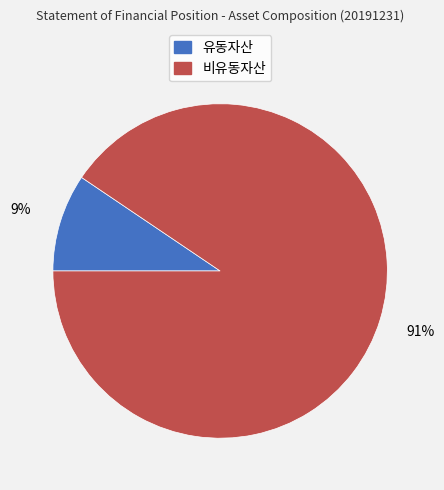

To the nearest percent, what is the combined percentage of 비유동자산 and 유동자산?

100%